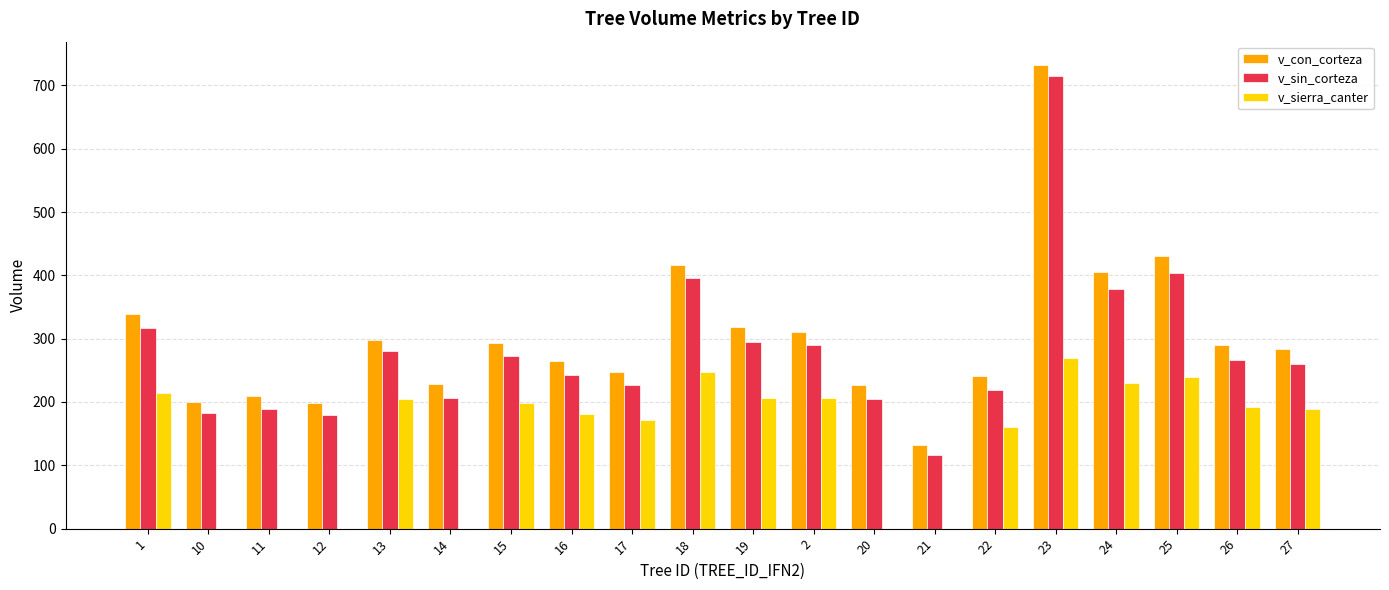

At which label does v_sierra_canter reach its peak?

23